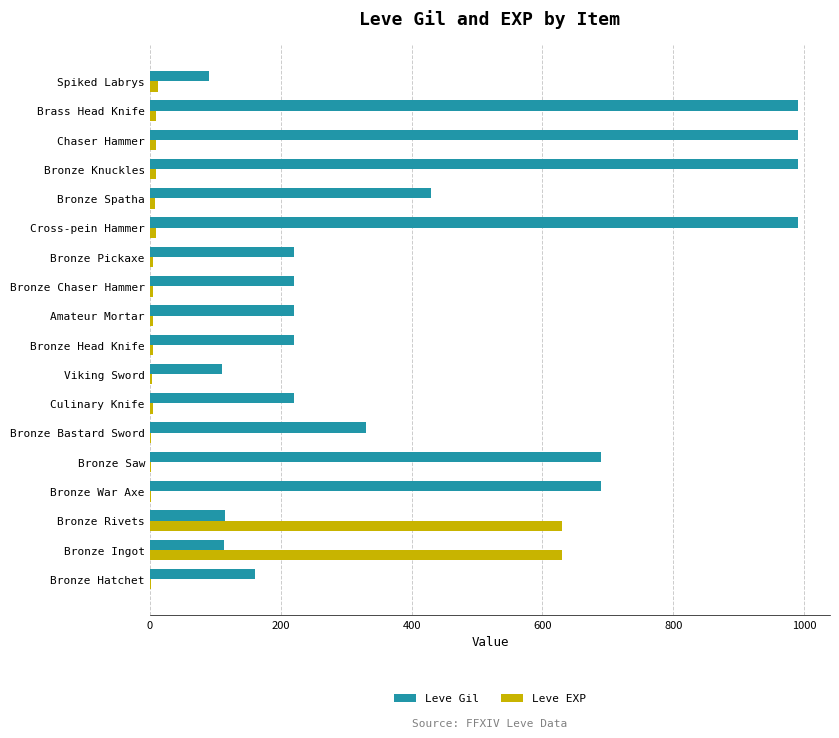

What is the average value of the Leve EXP series?

75